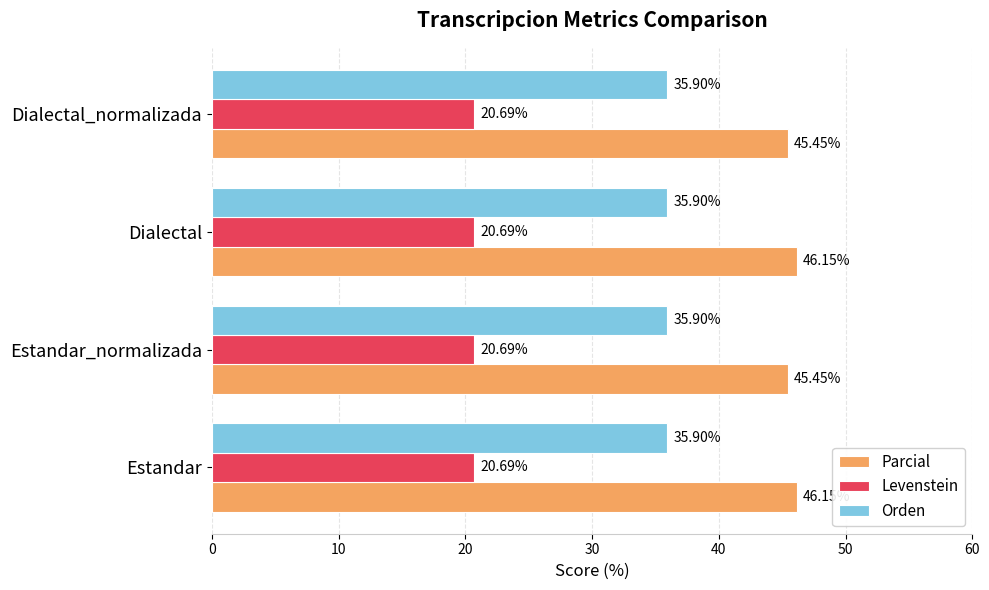

Which series has the widest spread of values?

Parcial